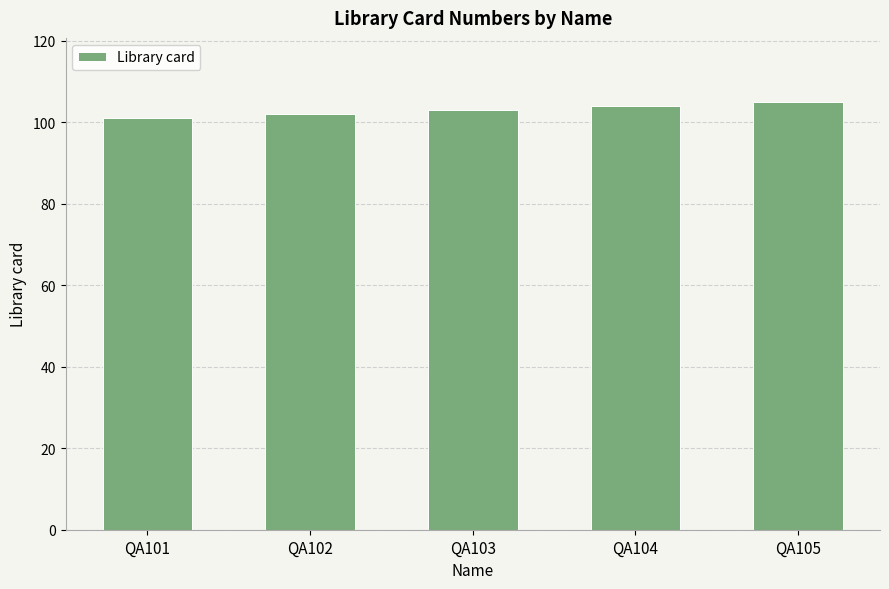

The chart shows a value of 105 at QA105. True or false?

True